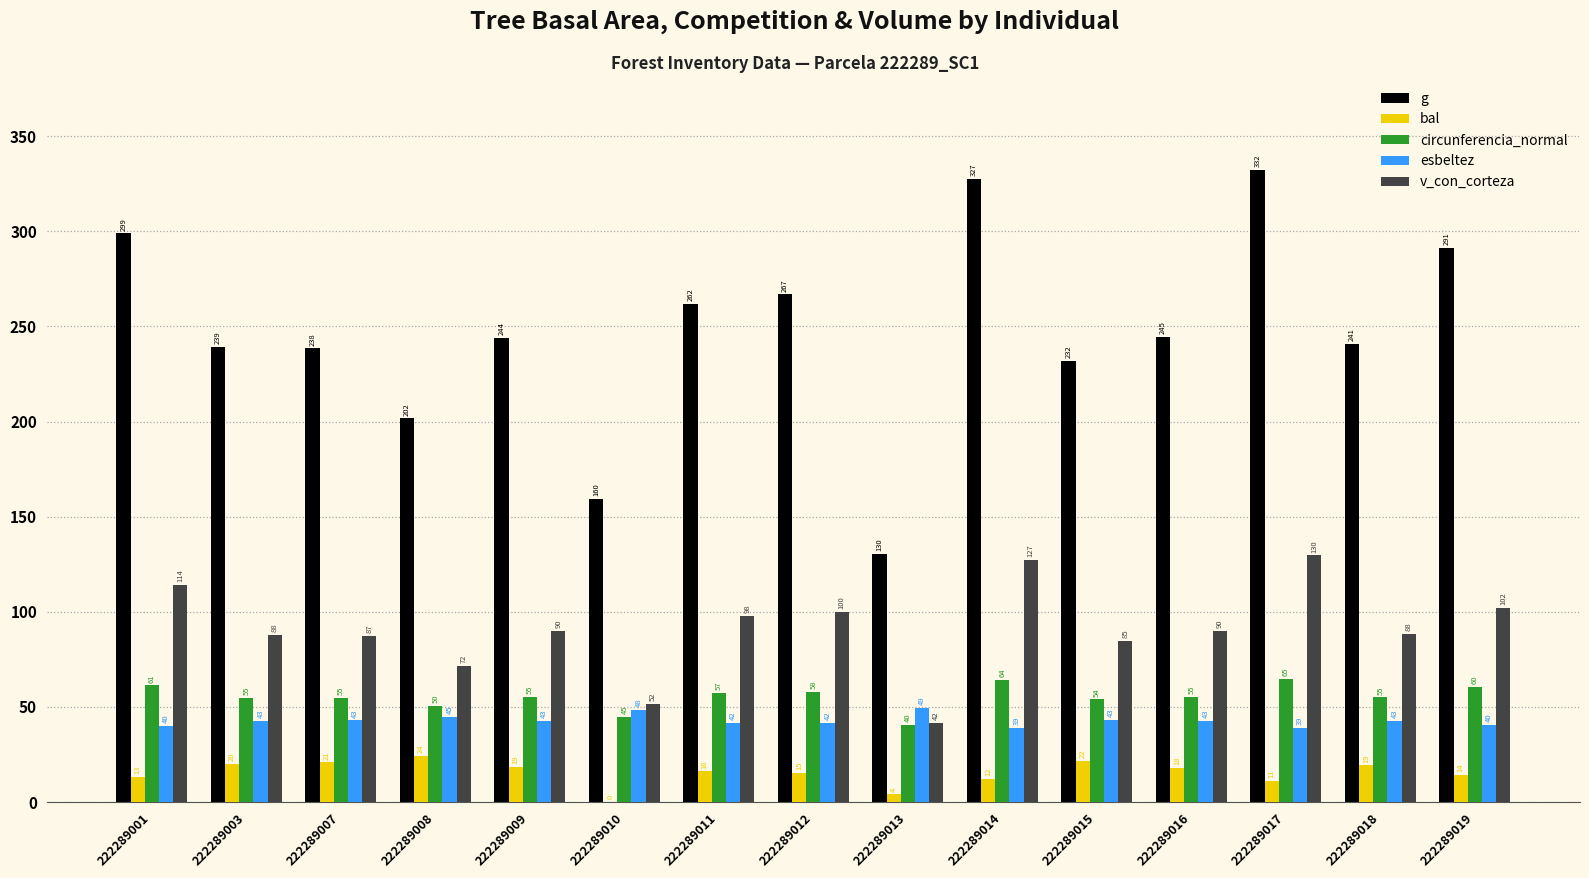

How many values in the g series exceed 243?

8